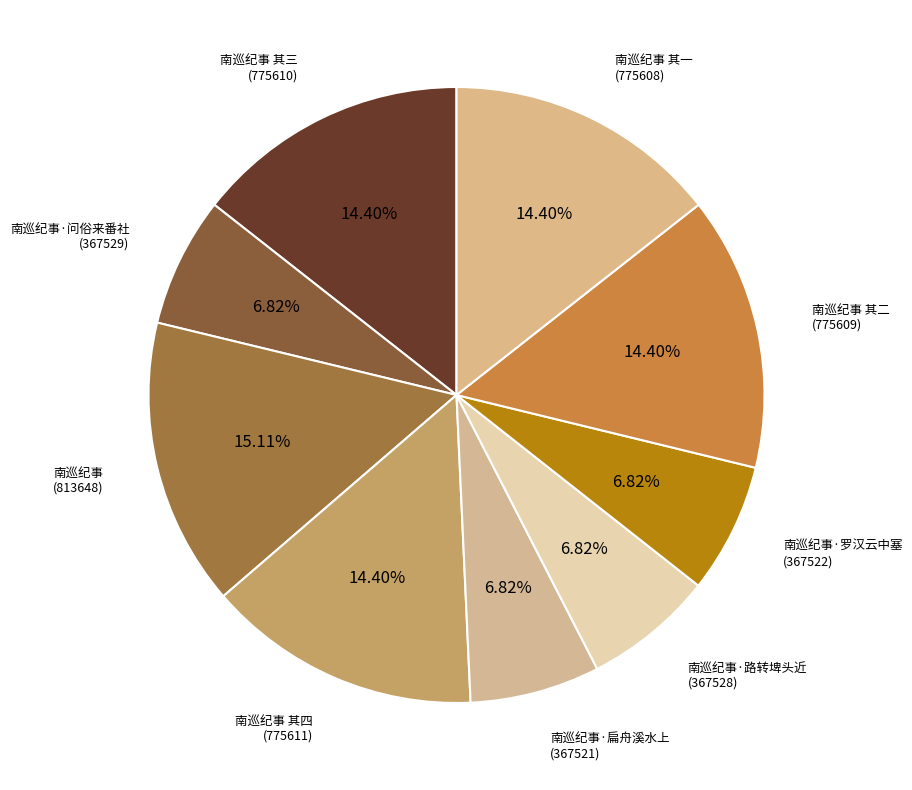

To the nearest percent, what is the difference between the 南巡纪事 其二 and 南巡纪事 slice percentages?

1%